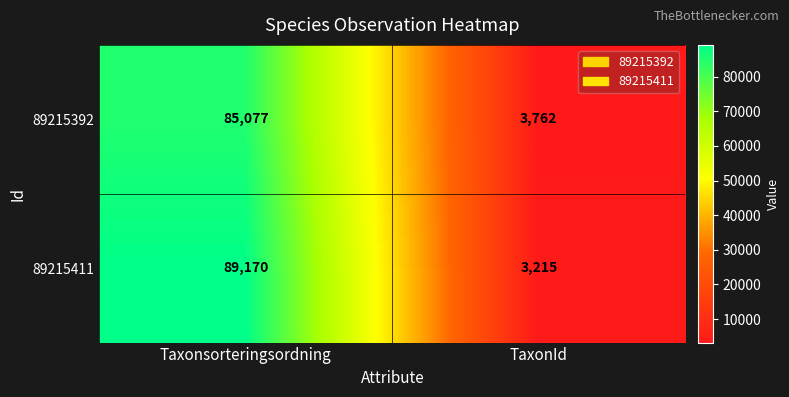

What is the sum of all 89215392 values?

88839